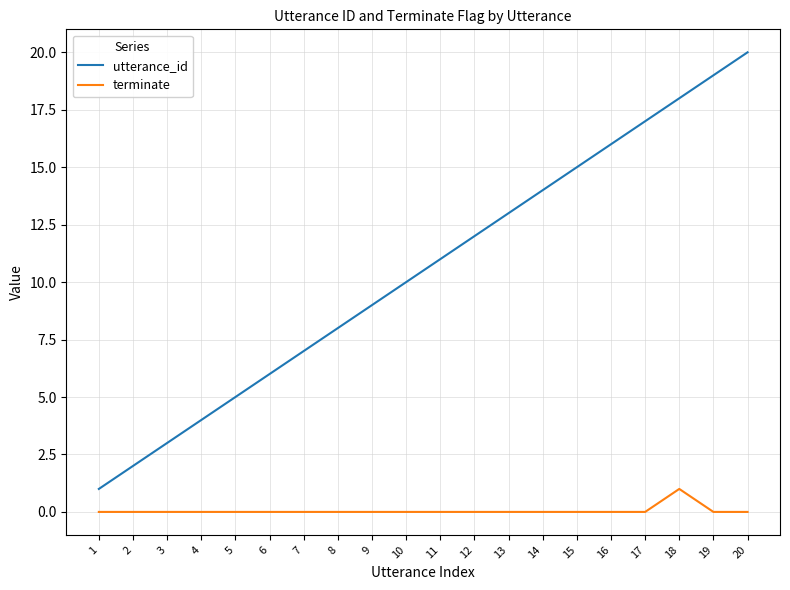

What is the sum of the terminate values at 15 and 18?

1